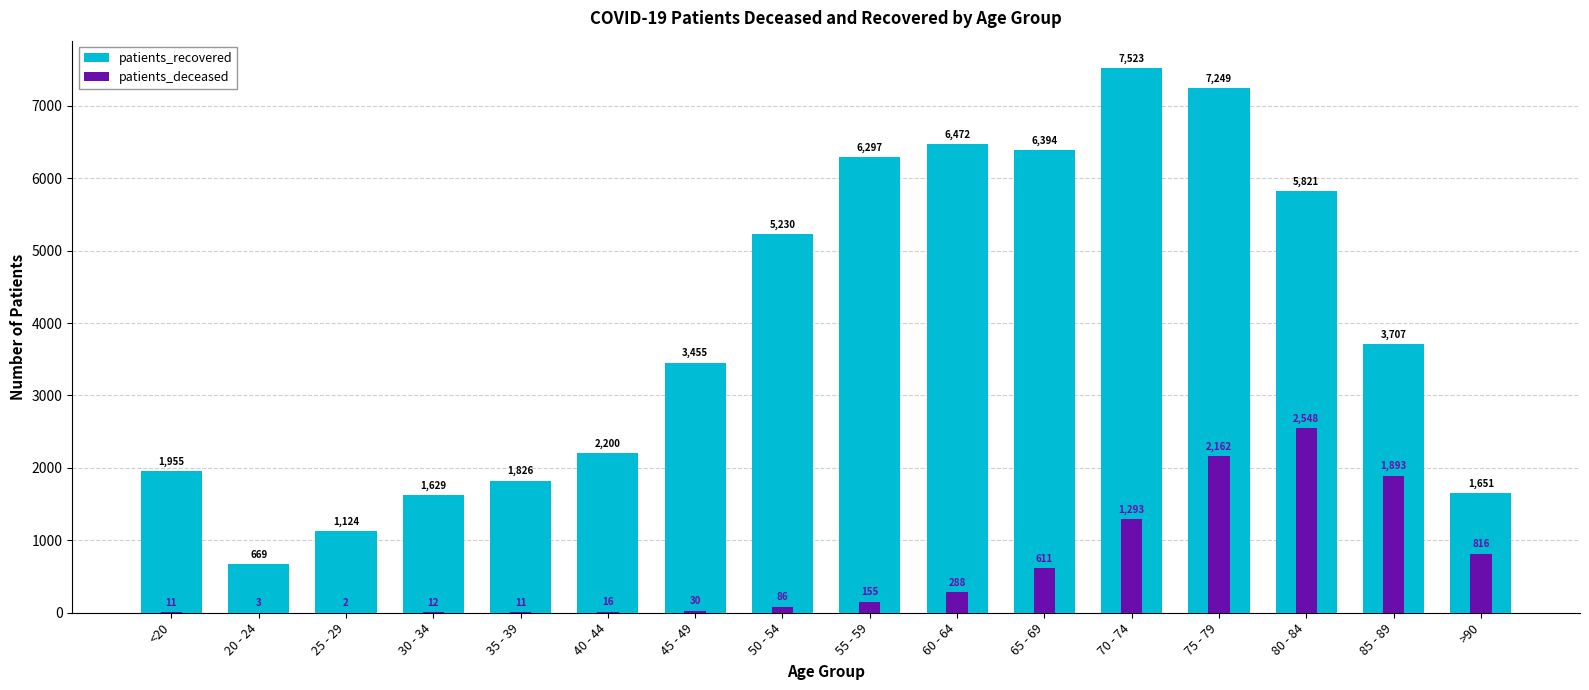

Where does the patients_deceased series first go above 155?

60 - 64